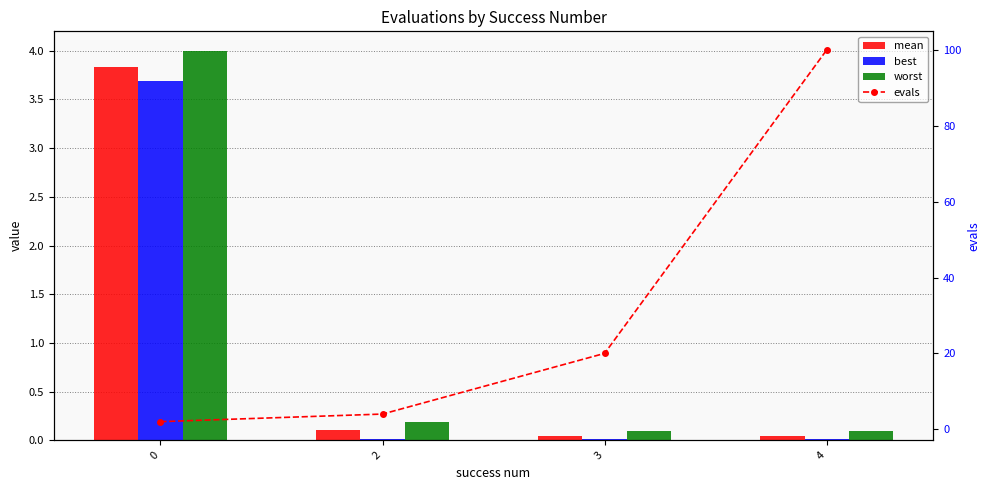

Between 3 and 2, which is larger?

2